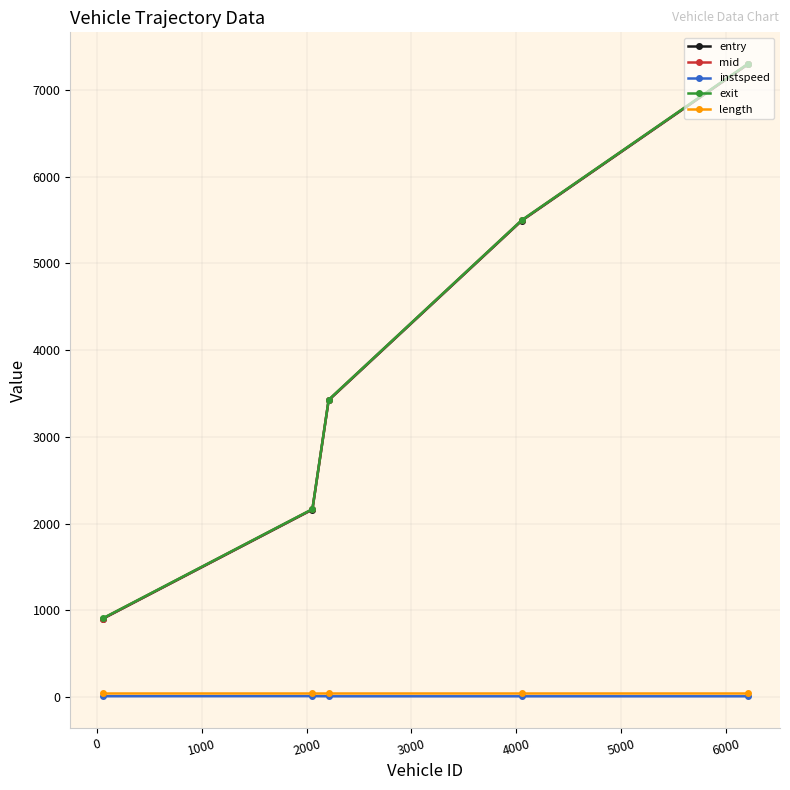

What is the average value of the mid series?

3857.1